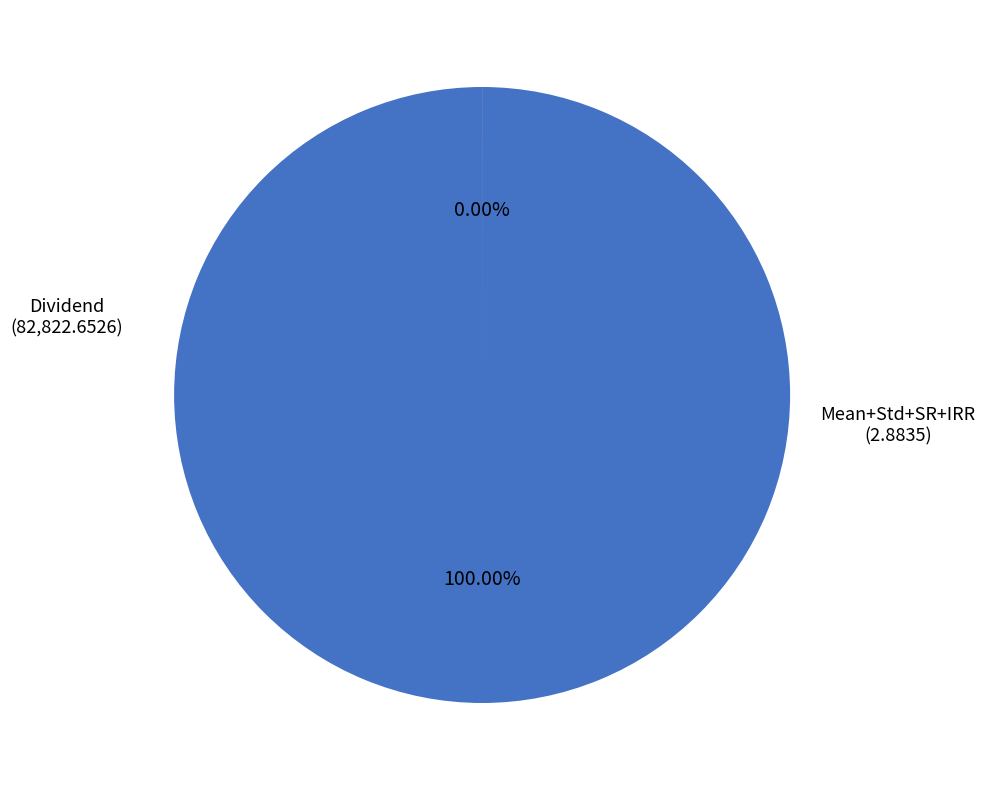

The IRR slice represents 0% of the pie. True or false?

True